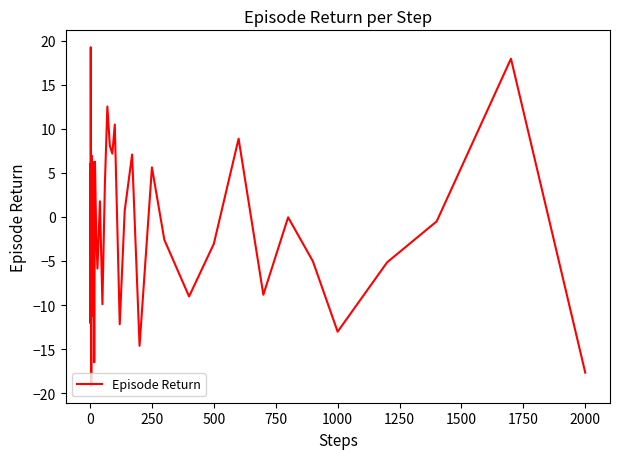

What is the difference between the maximum and minimum values?

38.4